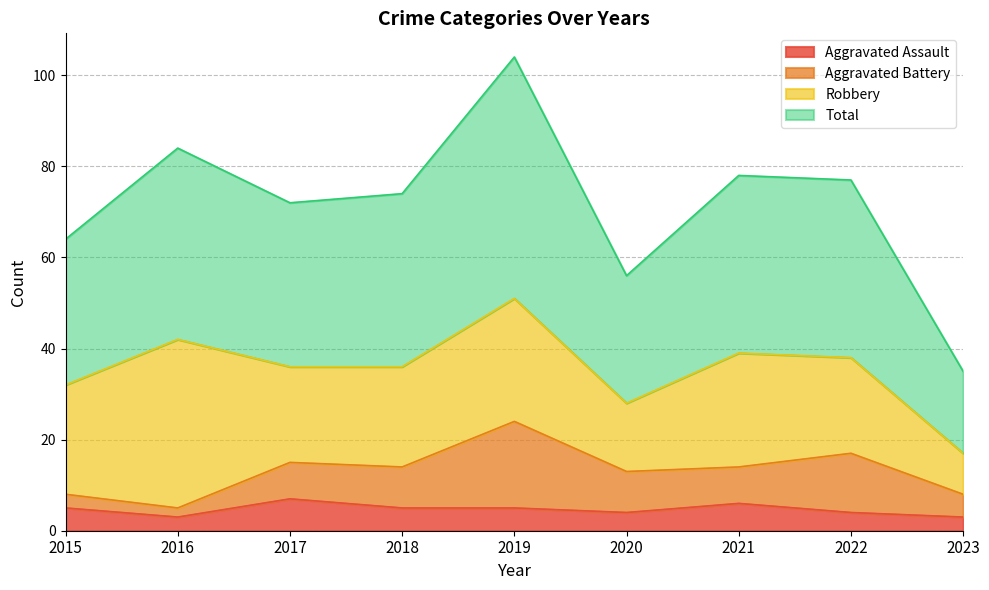

What is the maximum value for Aggravated Assault?

7